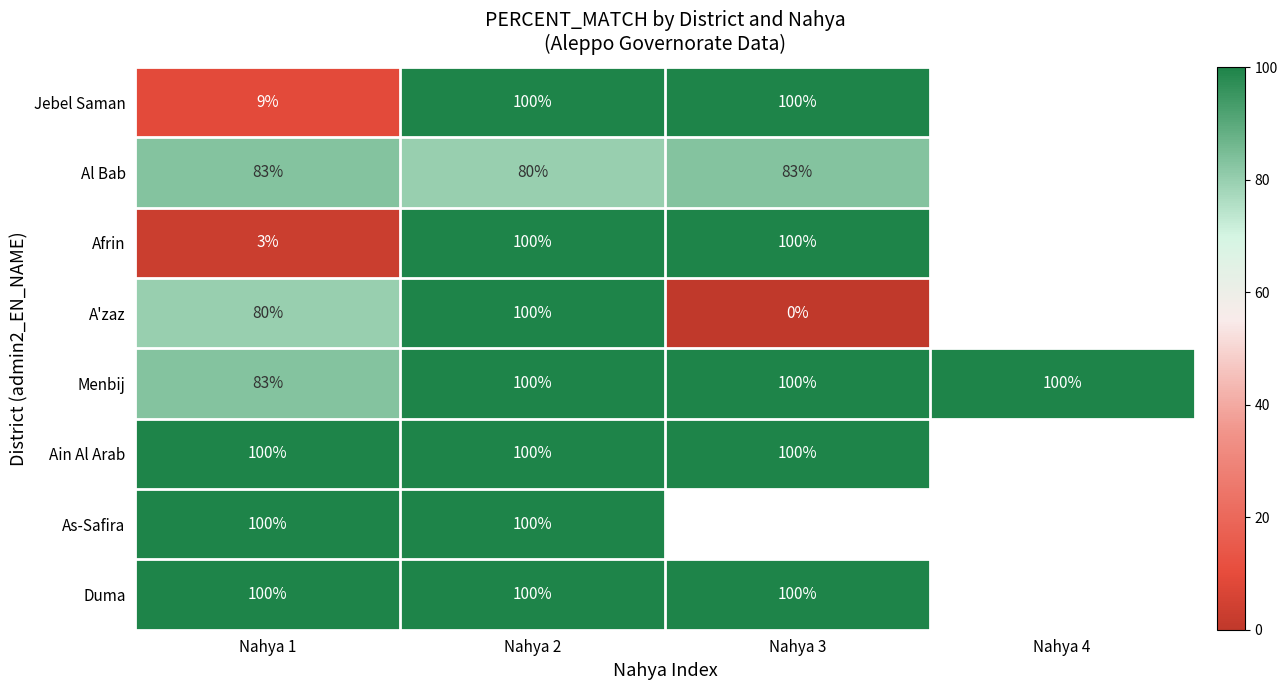

At how many categories does at least one series exceed 11?

4